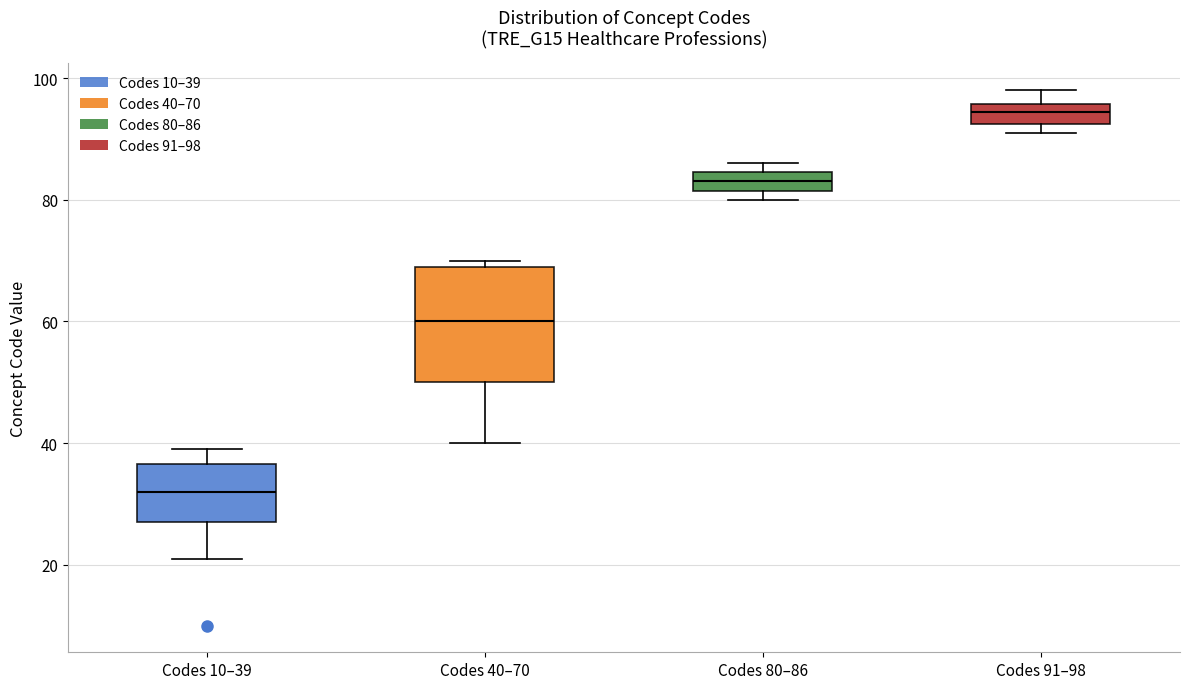

Where does the lower whisker of the box for Codes 40–70 end on the y-axis? The values are not printed on the chart, so give them approximately, as read against the axis.

40